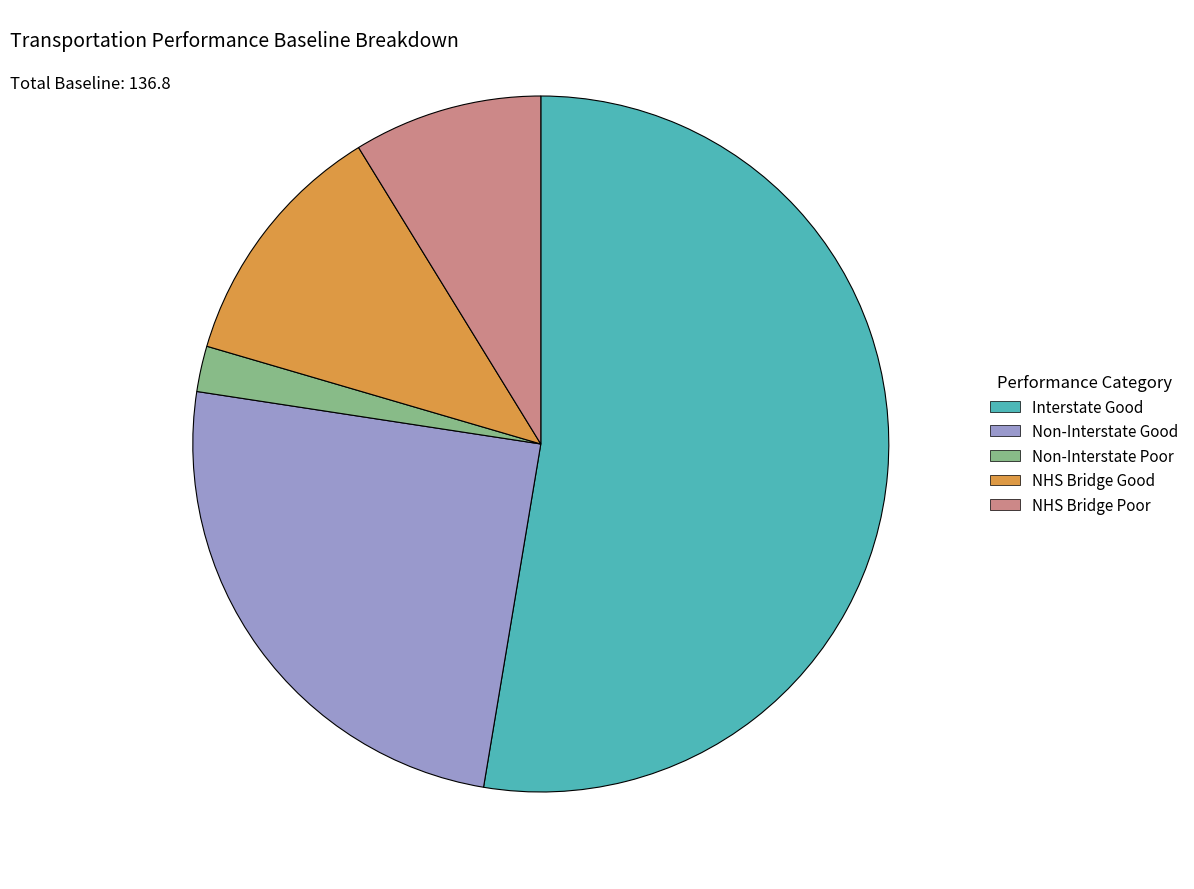

Is there a majority slice in this chart?

Yes